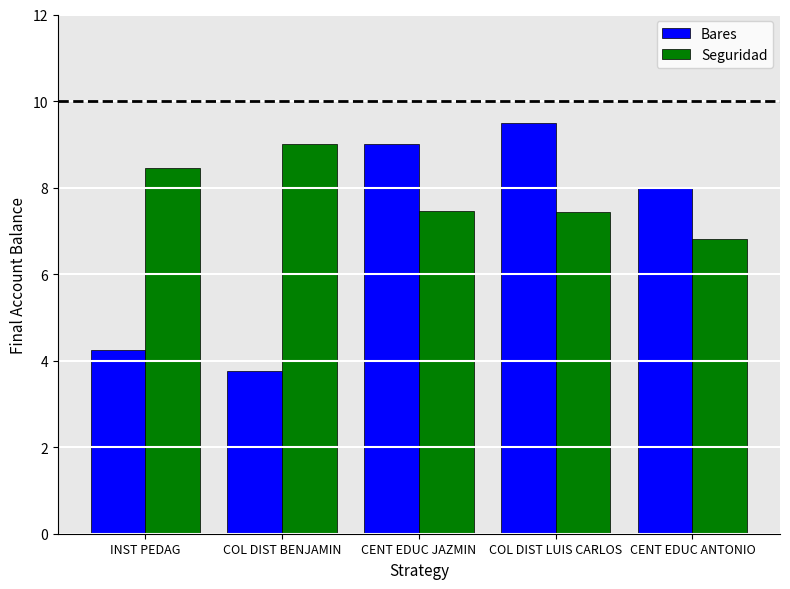

At which category does the chart reach its peak across all series?

COL DIST LUIS CARLOS